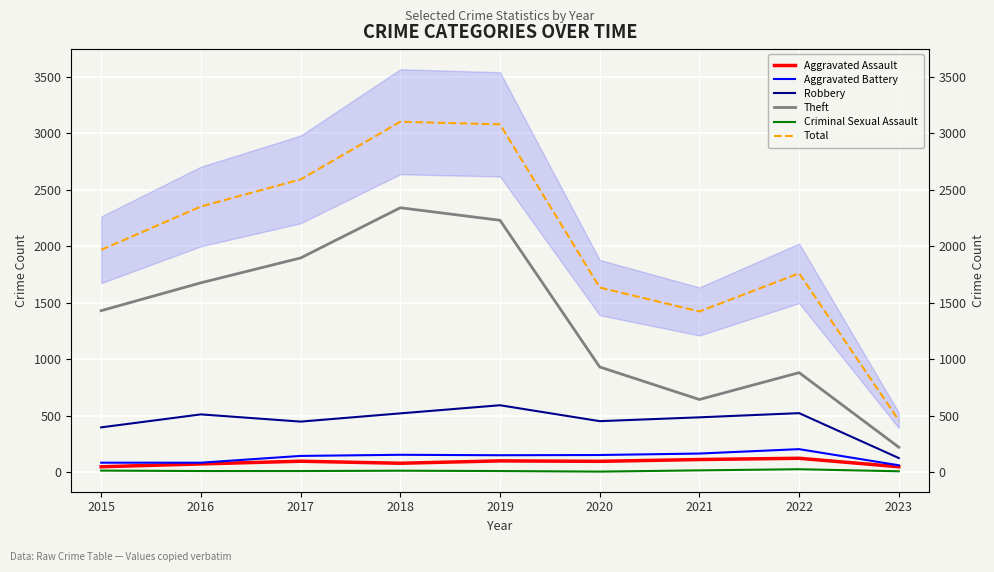

What is the value of the Total point at the 9th from the left?

457